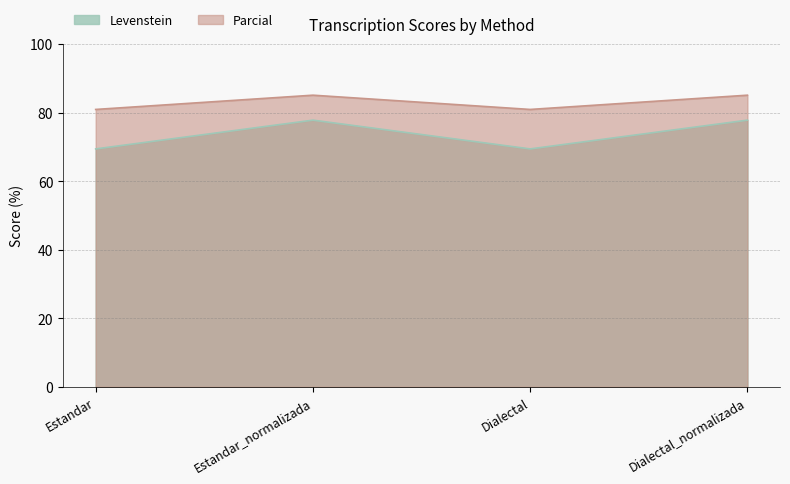

True or false: Levenstein has a value of 117.4 at Dialectal.

False